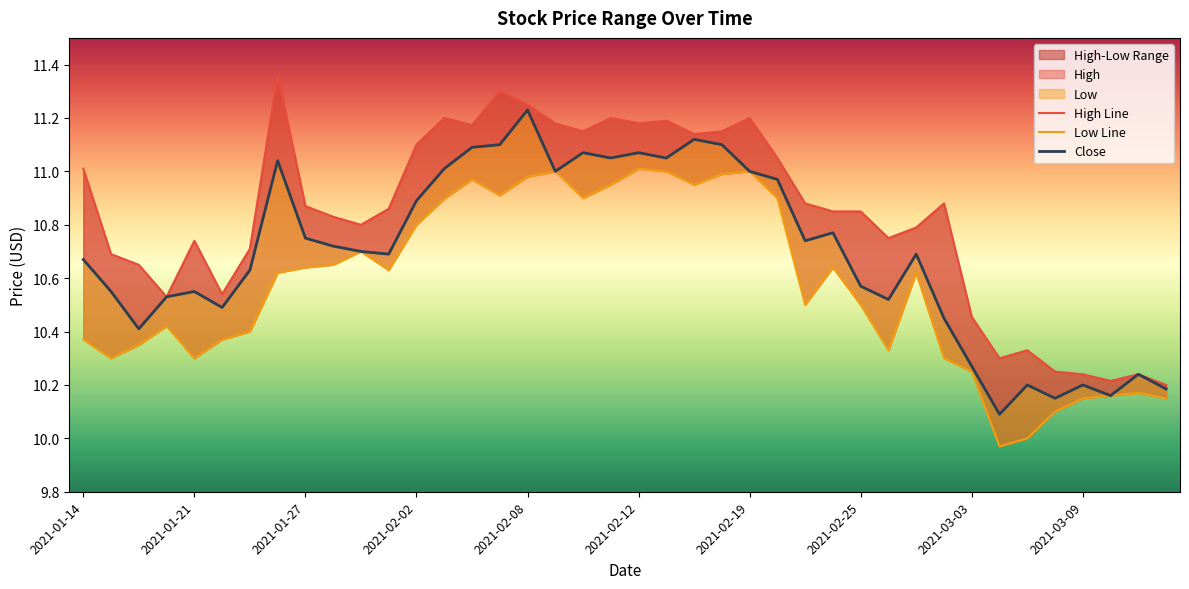

What is the sum of the High Line values at 31 and 34?

21.2